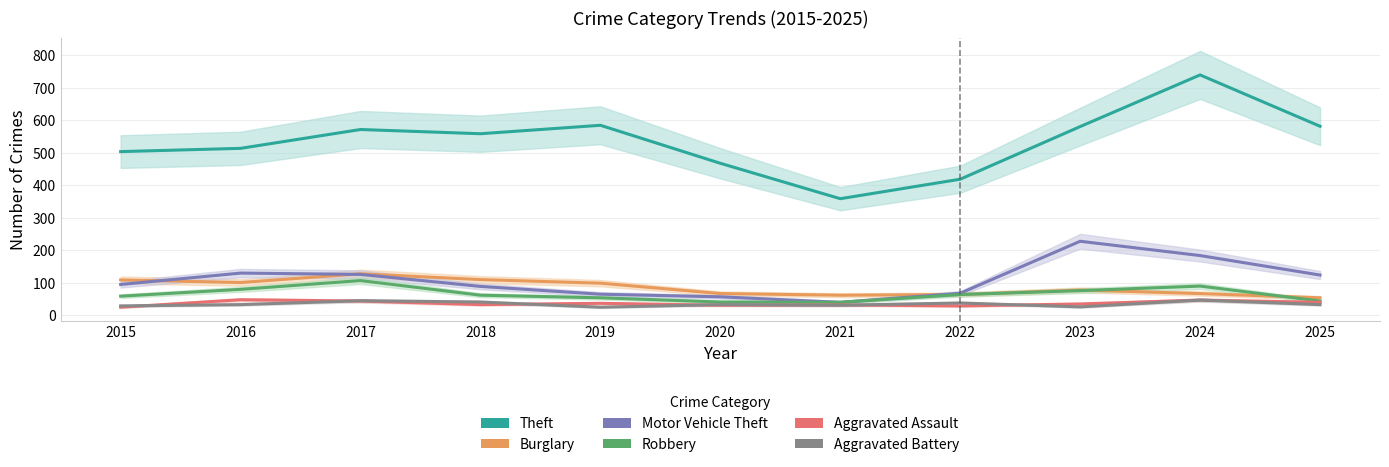

Where is the first local minimum for Theft?

2018